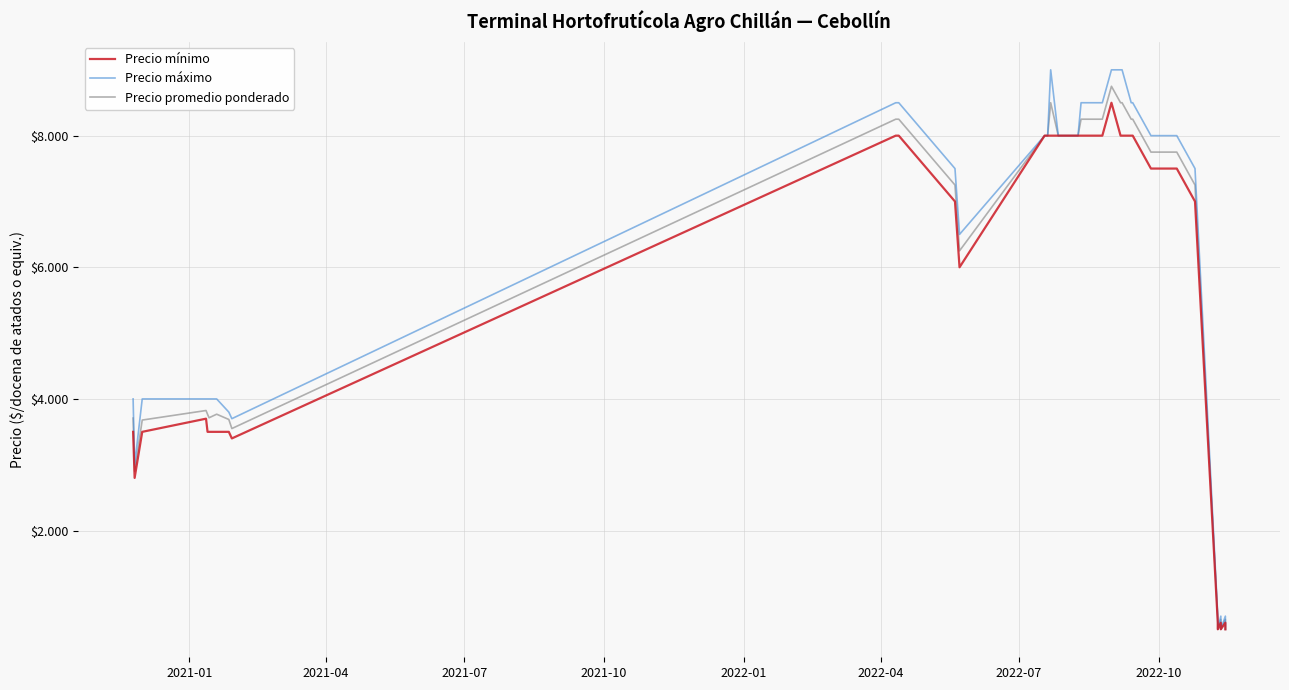

How many interior local valleys does the Precio mínimo series have?

5